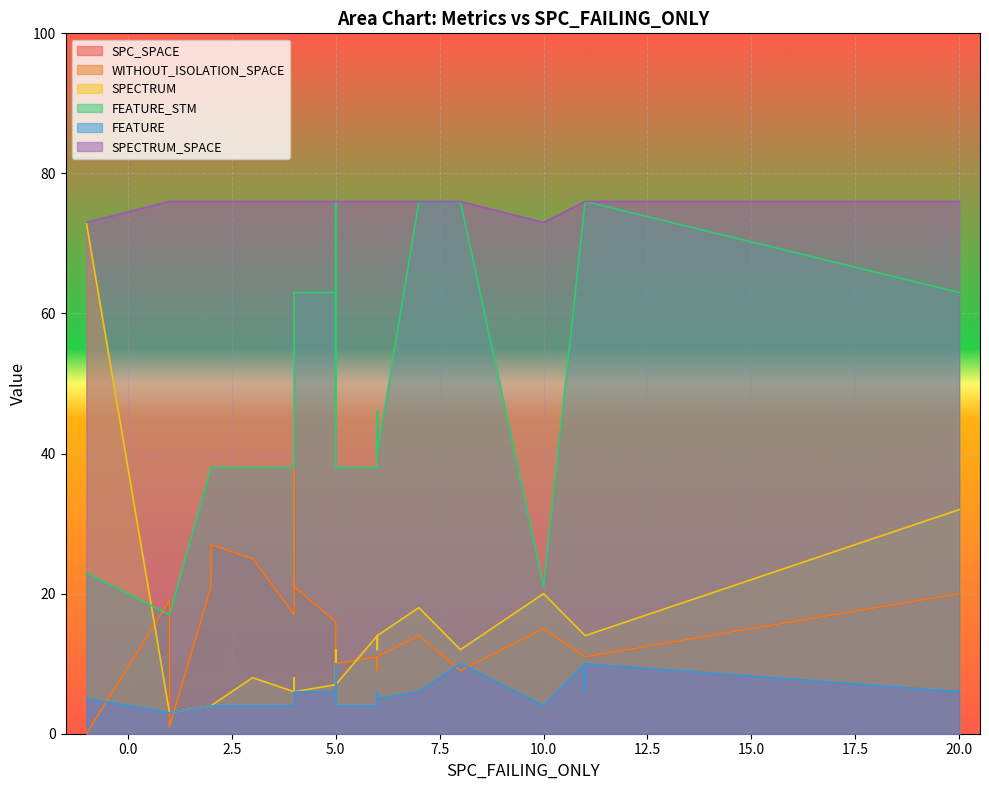

The value of FEATURE_STM at 0 is 17. True or false?

True